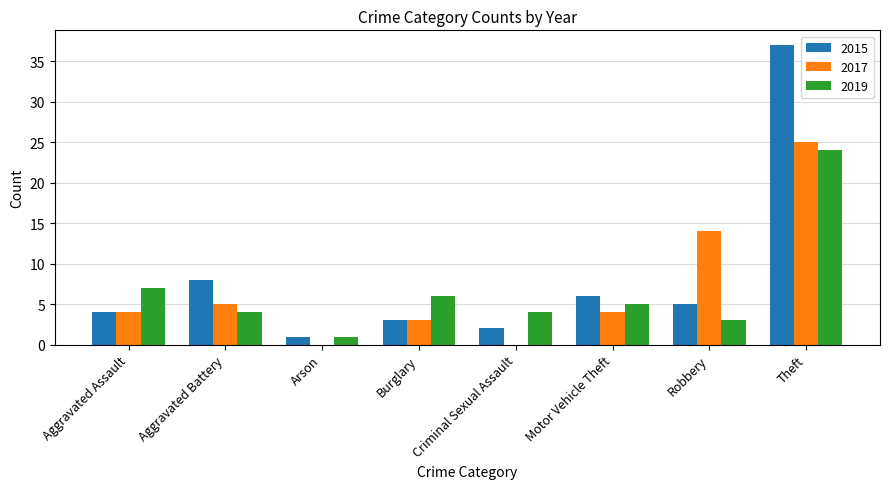

What is the highest value of the 2015 series?

37